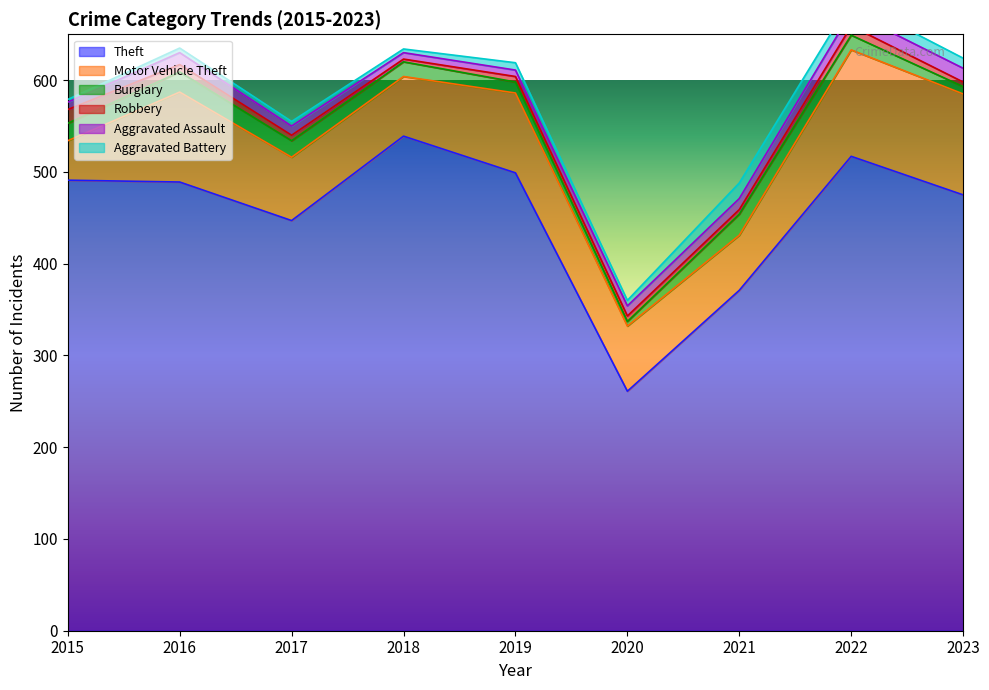

The Aggravated Assault series shows 12 at 2021. True or false?

True